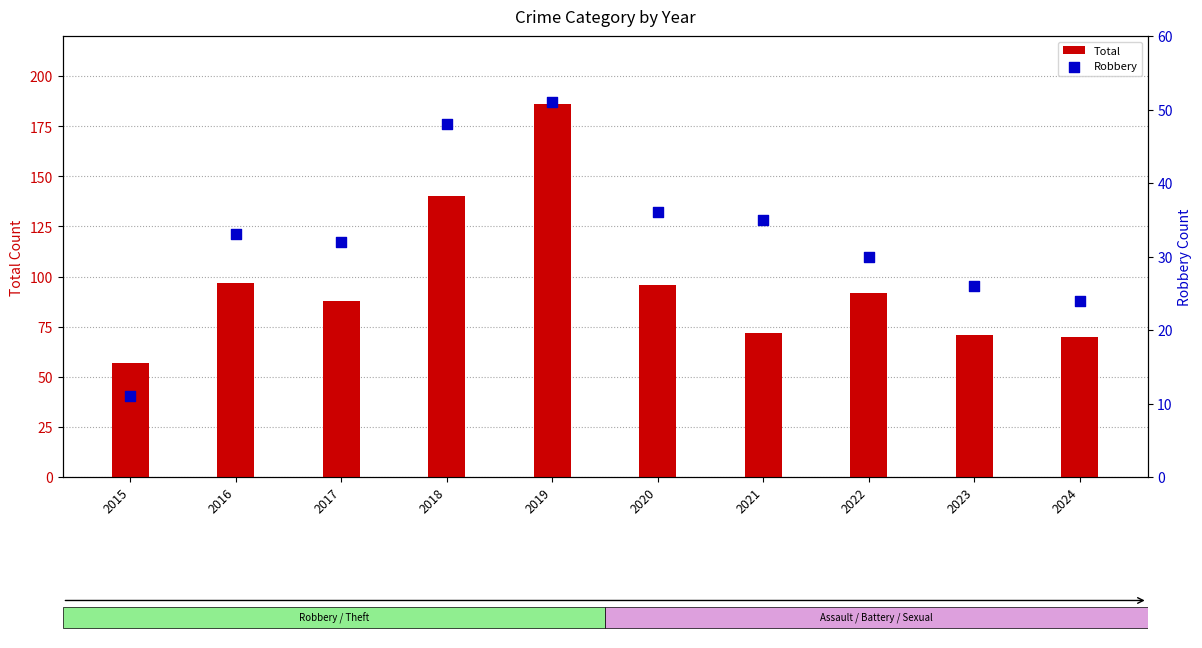

Is the value of Robbery at 2023 greater than the value of Total at 2019?

No